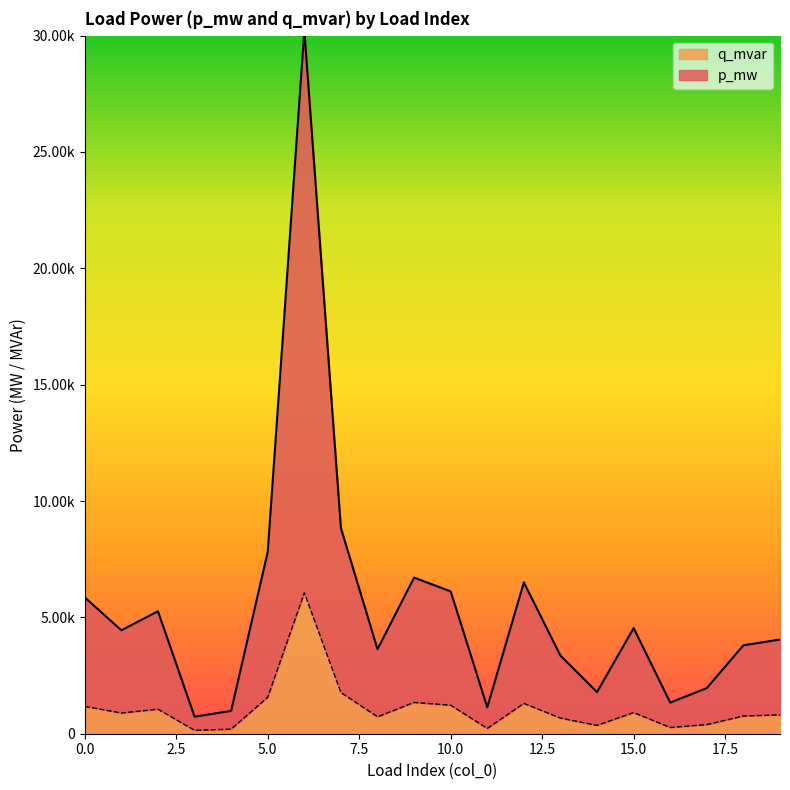

At which category is the sum across all series the highest?

6